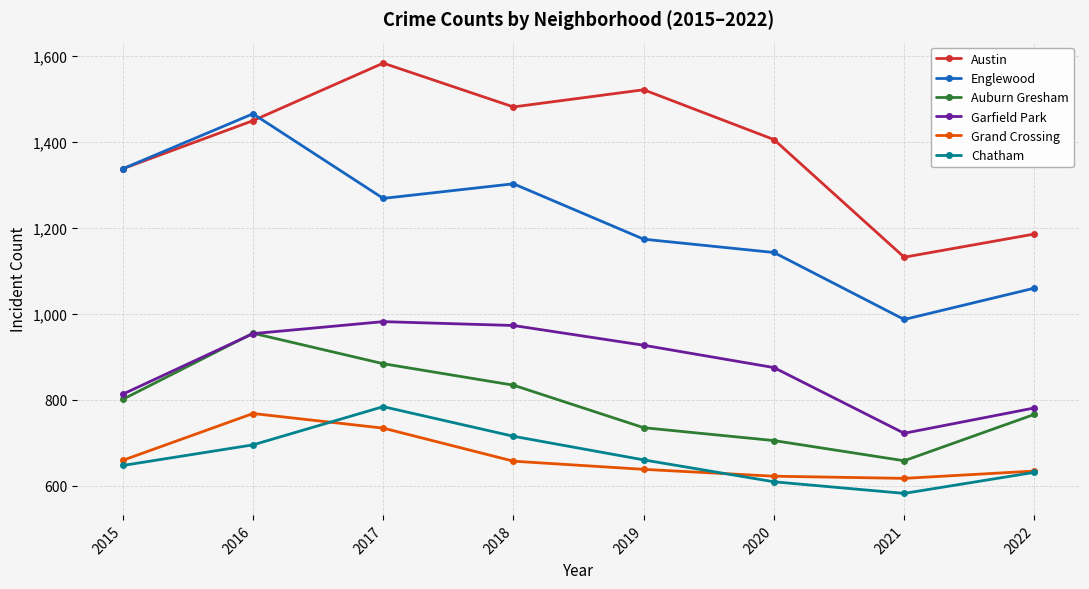

Is it true that Austin equals 1406 at 2020?

True